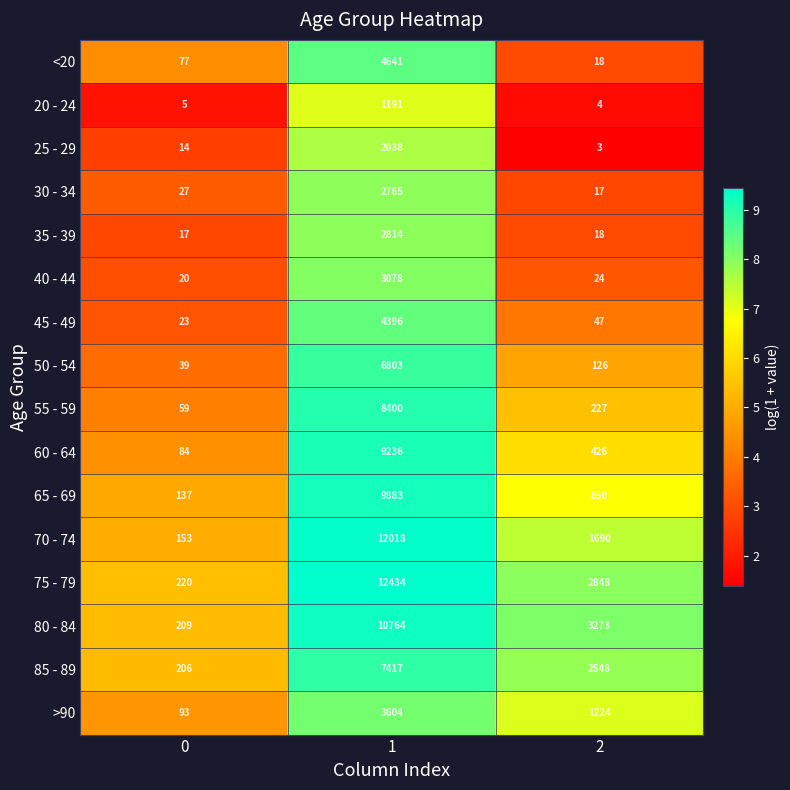

What is the sum of the 85 - 89 values at 1 and 2?

9965